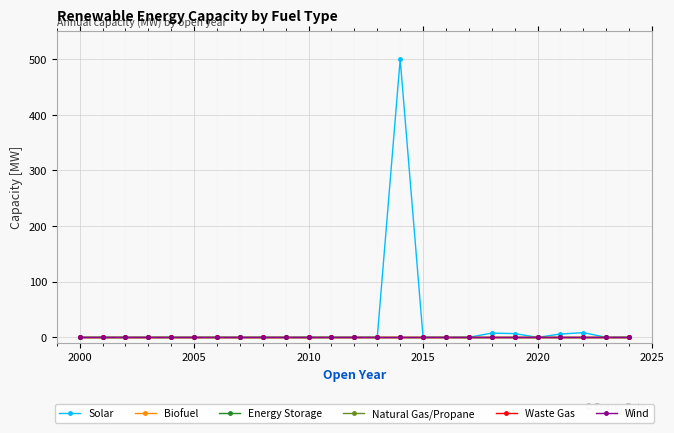

Is this an area chart (filled region under the line)?

No